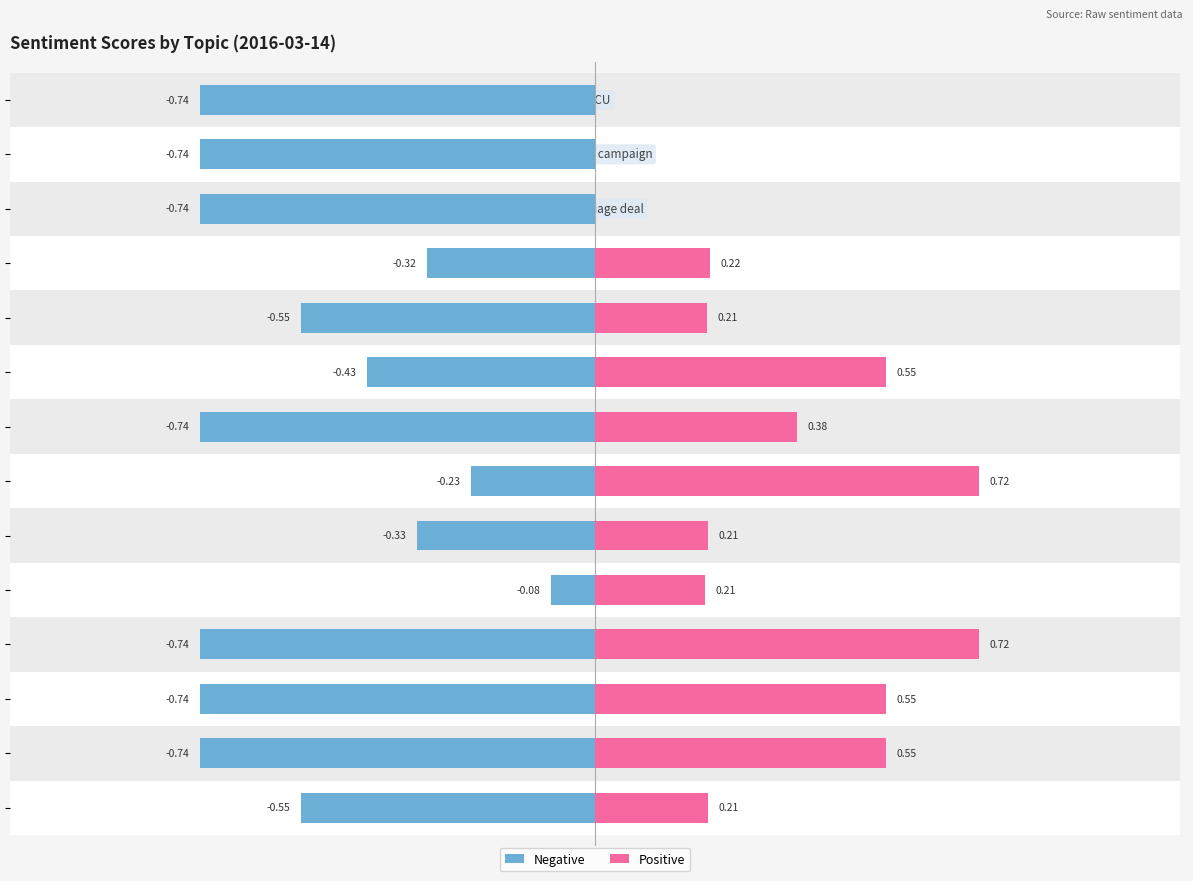

True or false: Negative has a value of -0.1 at NBC.

False